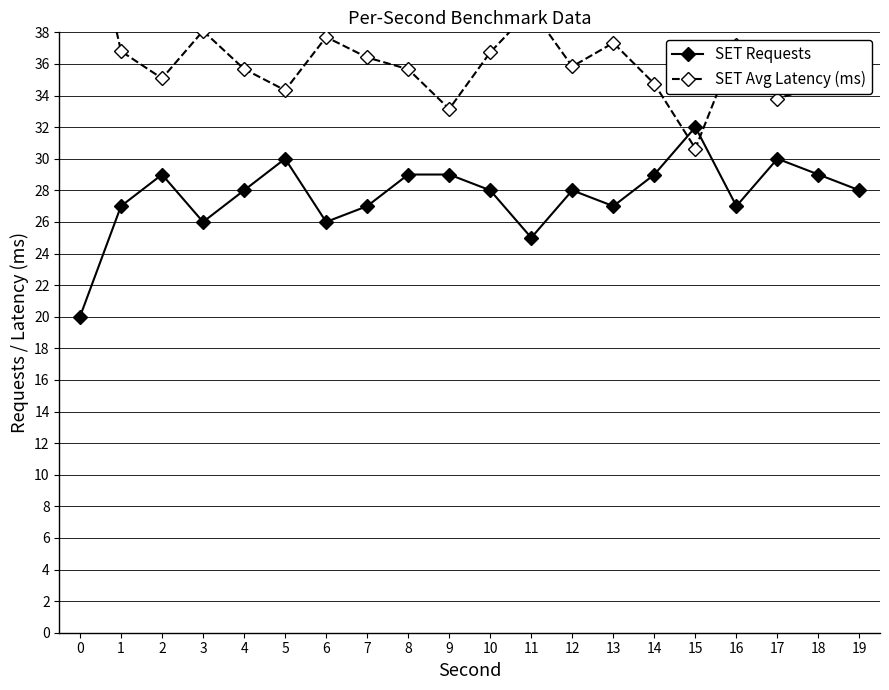

What is the difference between the second highest and second lowest values in the SET Requests series?

5